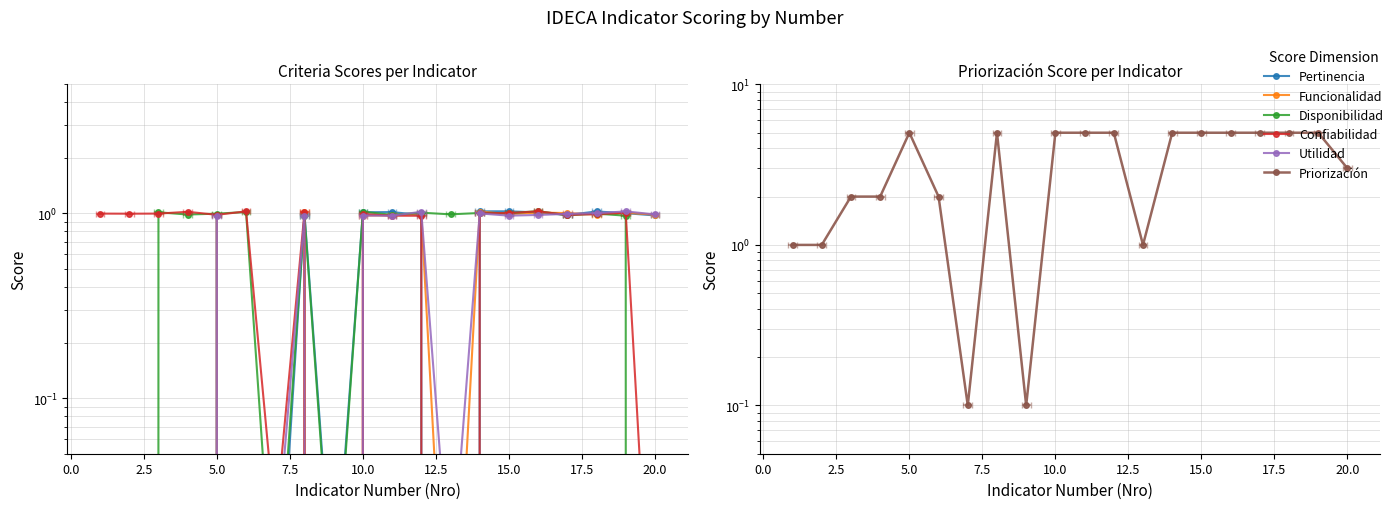

How many data points in Pertinencia are less than 0?

5